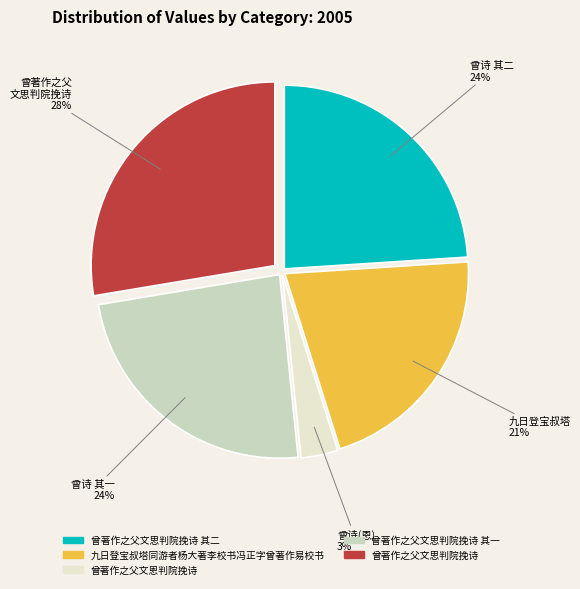

Is the sum of 曾著作之父文思判院挽诗 其一 and 曾著作之父文思判院挽诗 greater than half?

Yes